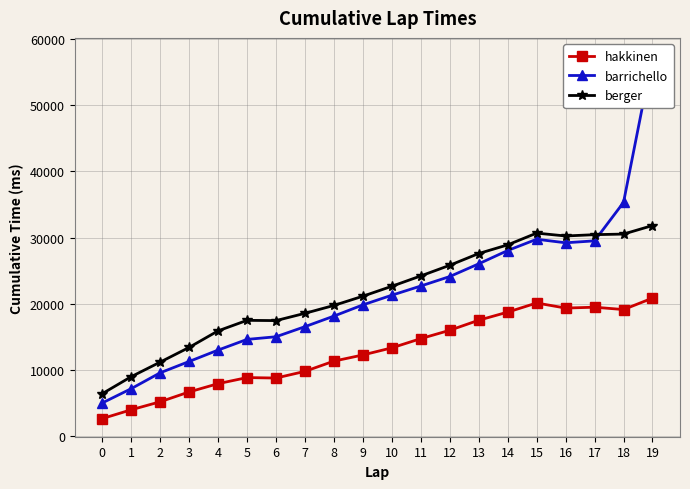

Read the berger value at 7, to the nearest 50.

18550